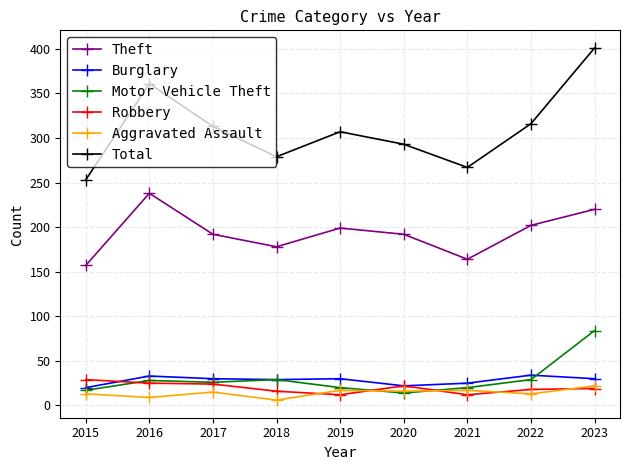

True or false: Aggravated Assault and Burglary cross at least once.

False